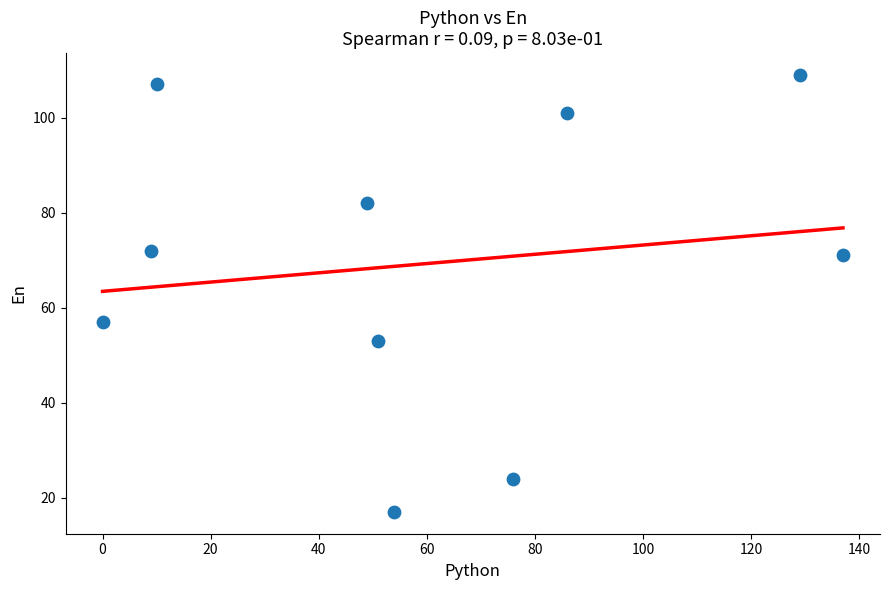

What Y value in the scatter plot is closest to 63?

57